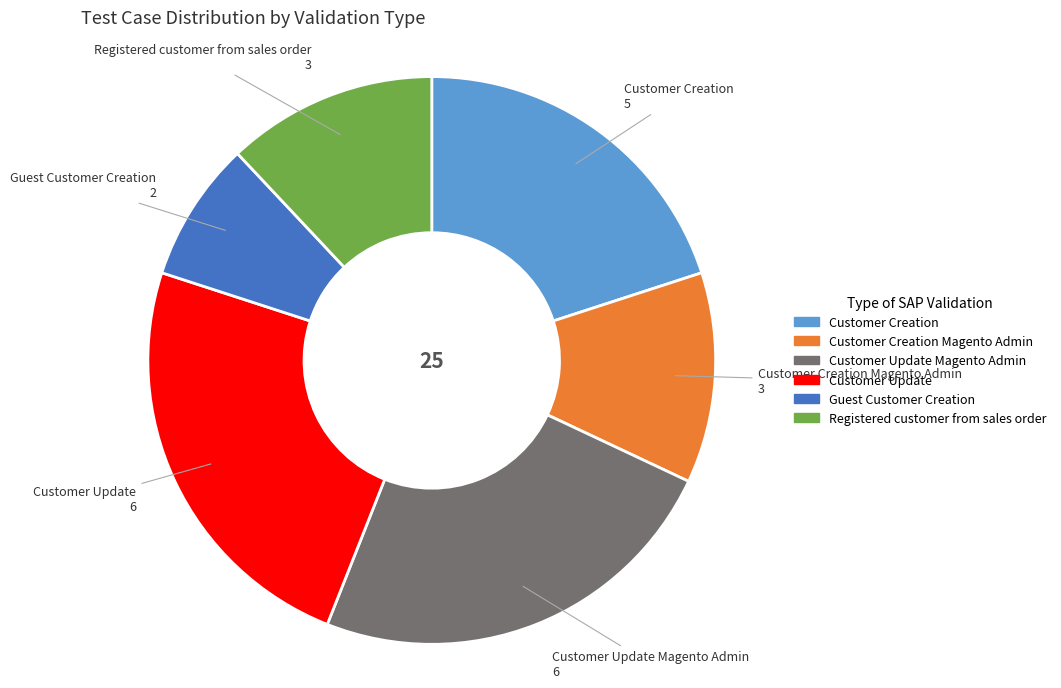

Does any single category account for the majority?

No